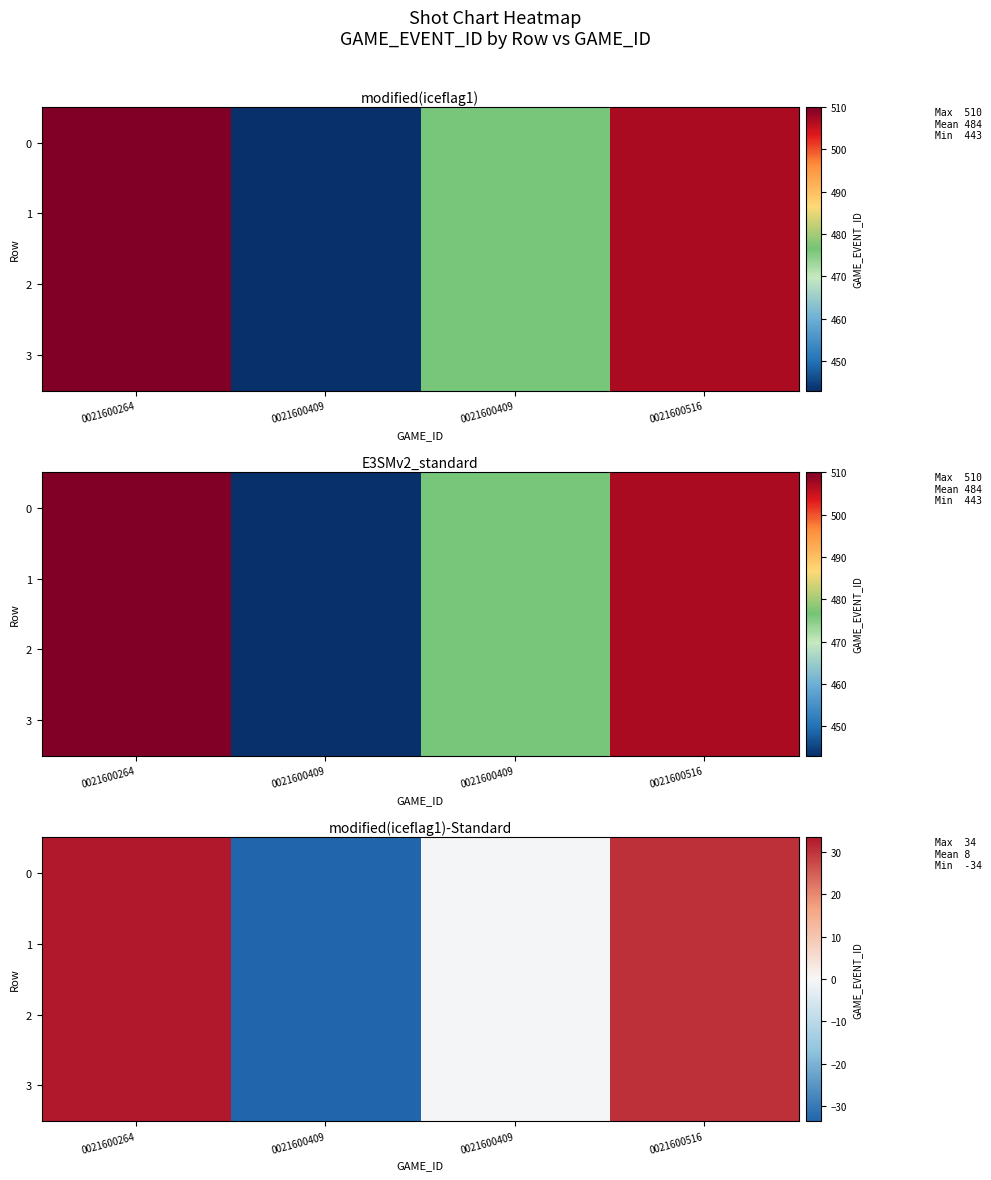

How many categories are shown in the chart?

4